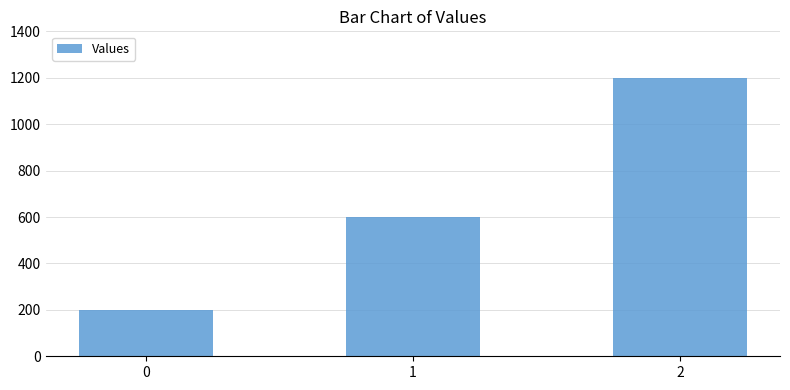

Is it true that the value at 0 is 200?

True